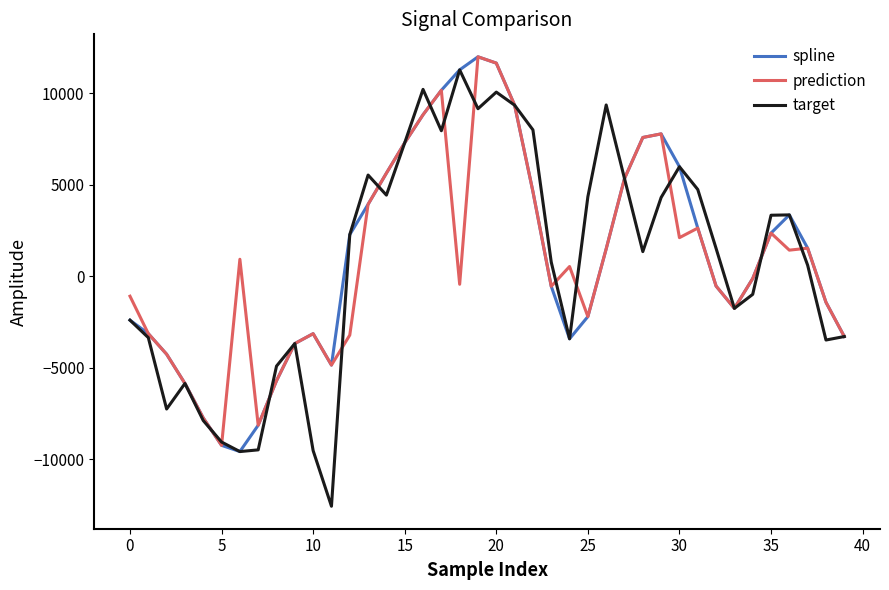

Is this an area chart (filled region under the line)?

No